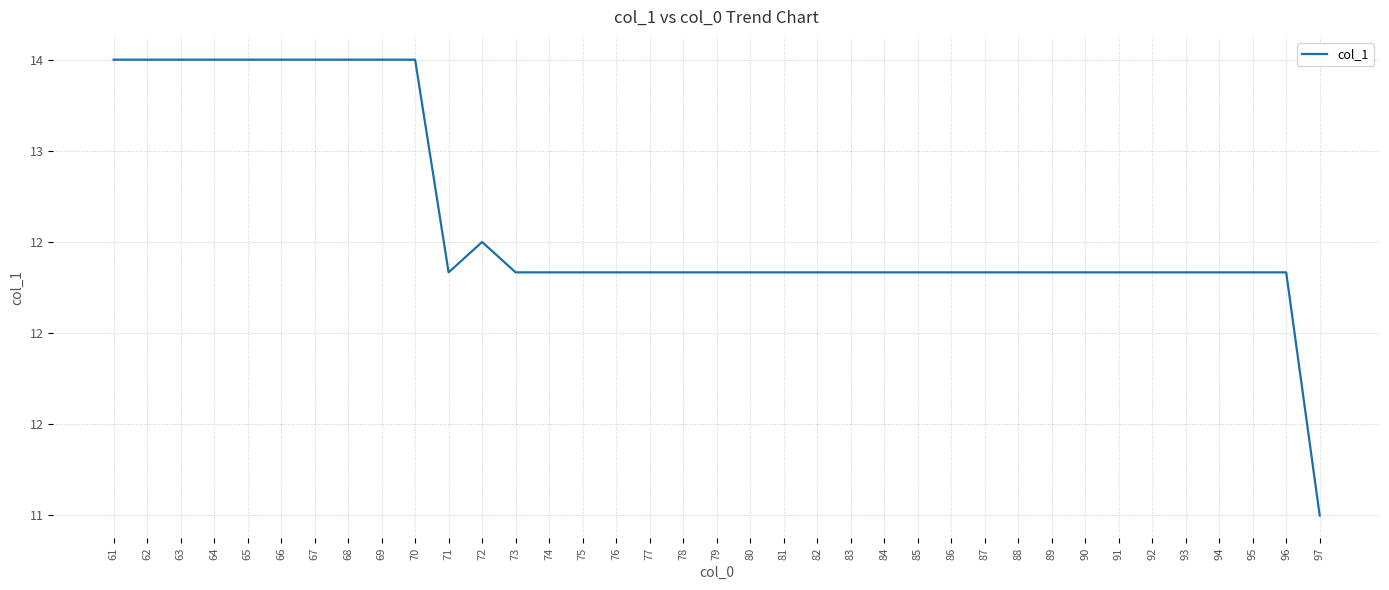

Which category has the highest value across all series?

61